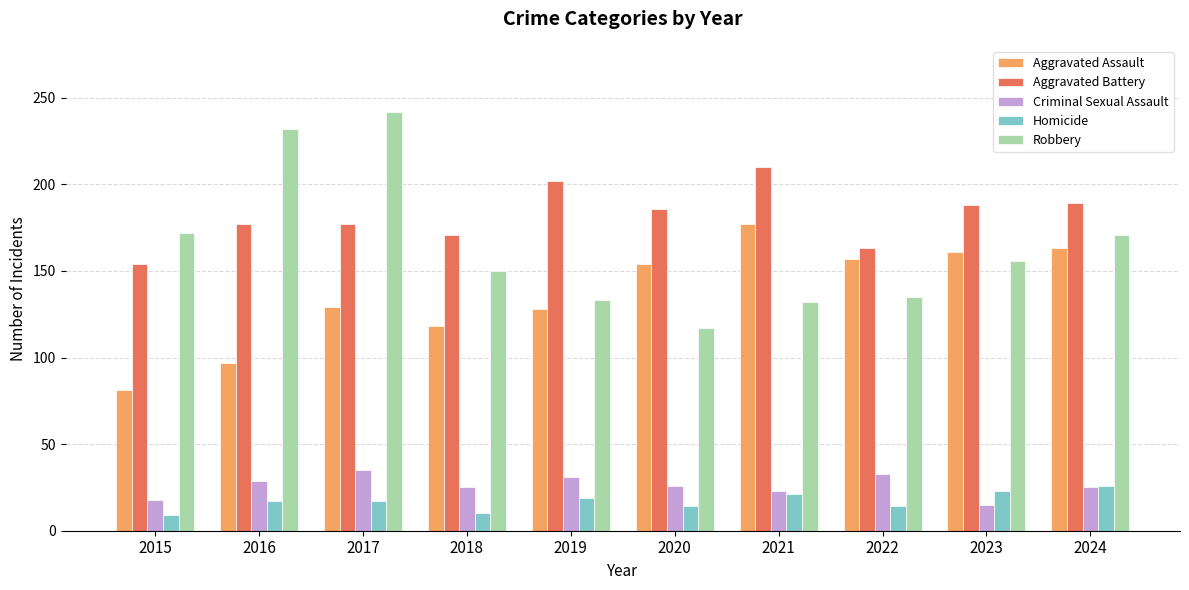

True or false: Homicide has a value of 10 at 2018.

True